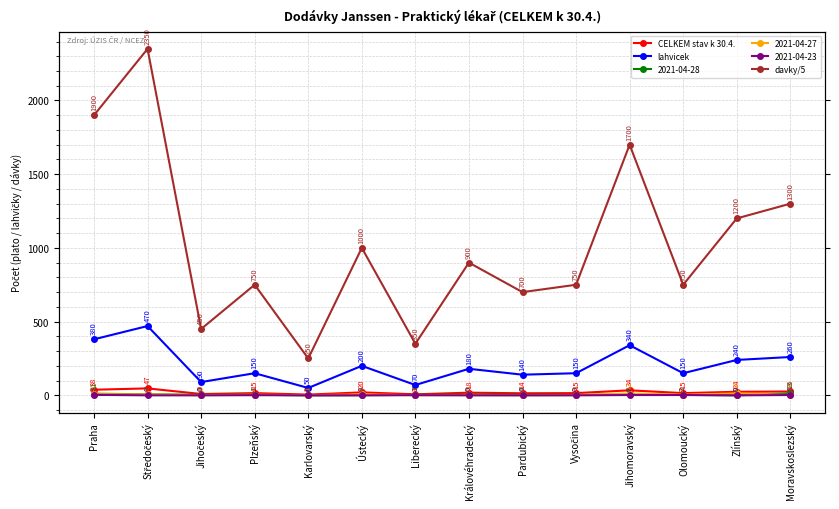

The lahvicek series shows 33 at Karlovarský. True or false?

False